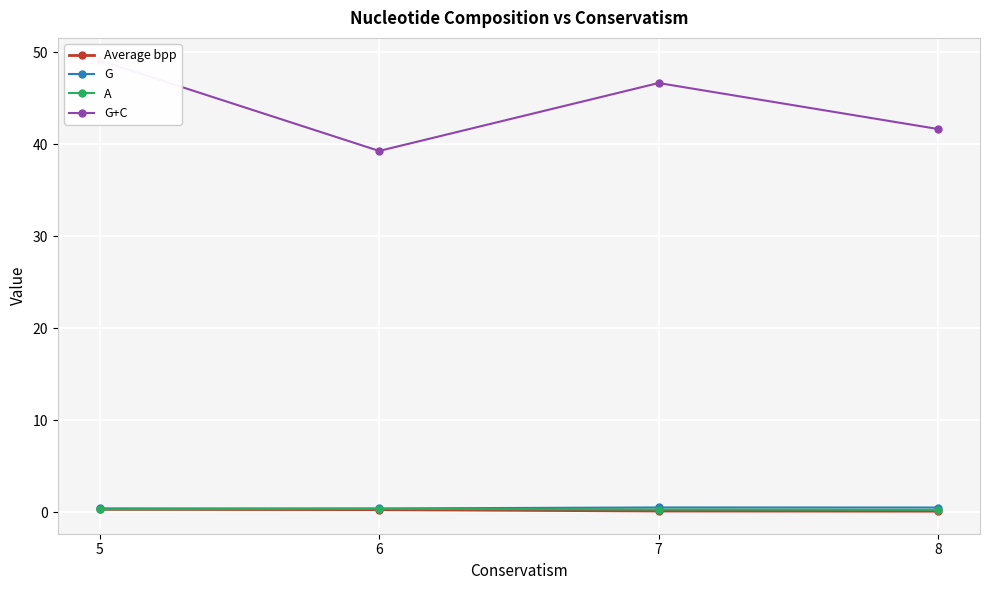

Between 5 and 8, which series saw the biggest shift?

G+C